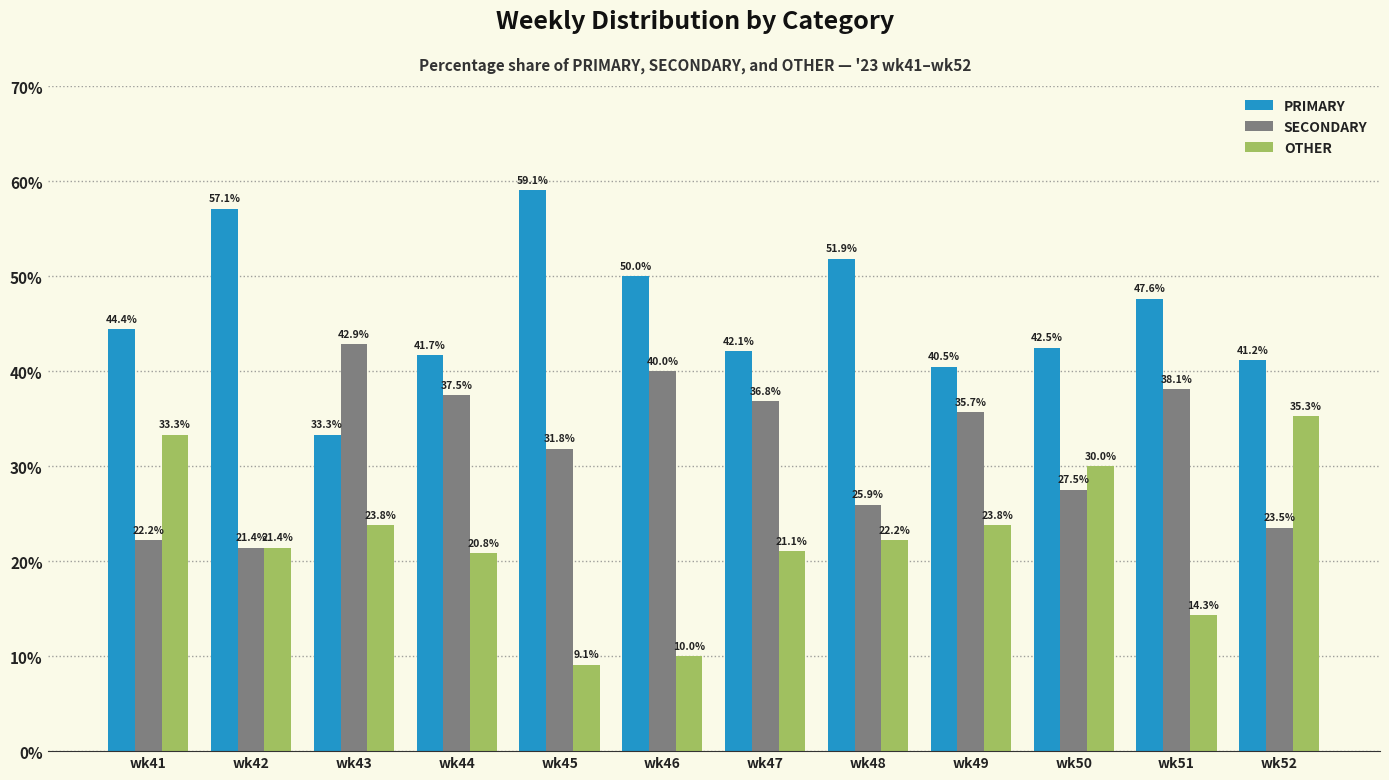

Is the value of SECONDARY at wk49 greater than the value of OTHER at wk48?

Yes